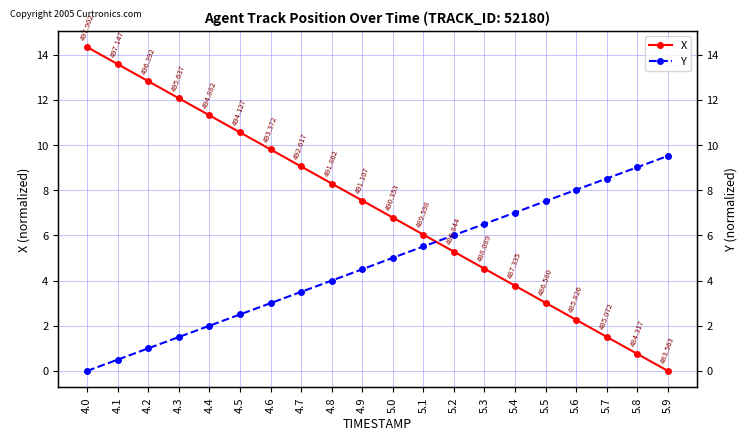

How many series are shown in this chart?

2